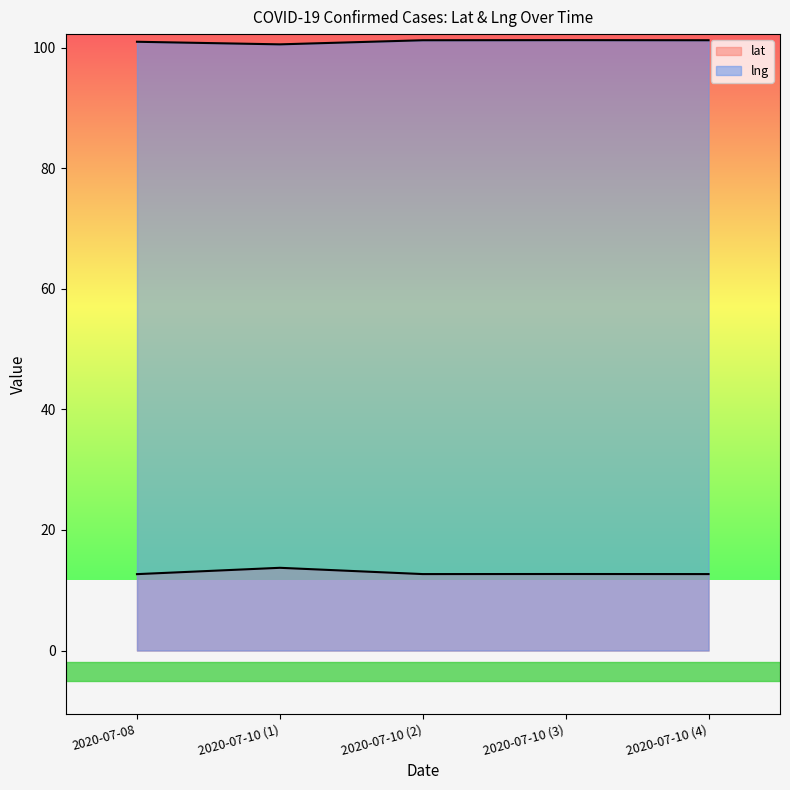

What is the approximate value of lng at 2020-07-10 (2)?

101.2